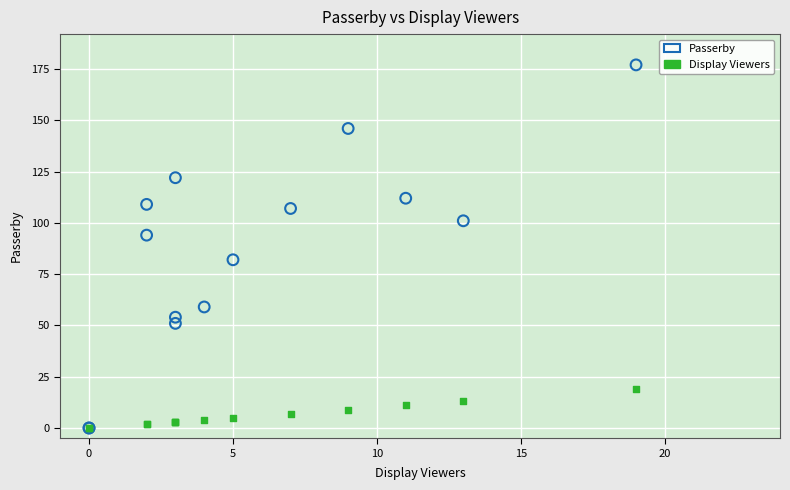

What are all the series names shown in the legend?

Passerby, Display Viewers